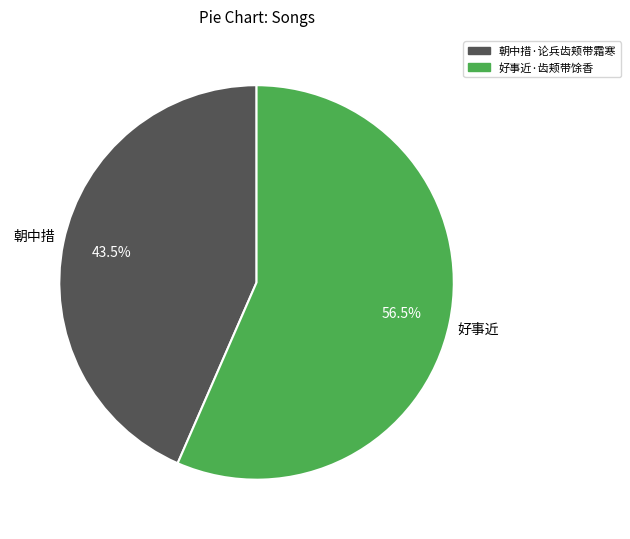

Does any single category account for the majority?

Yes